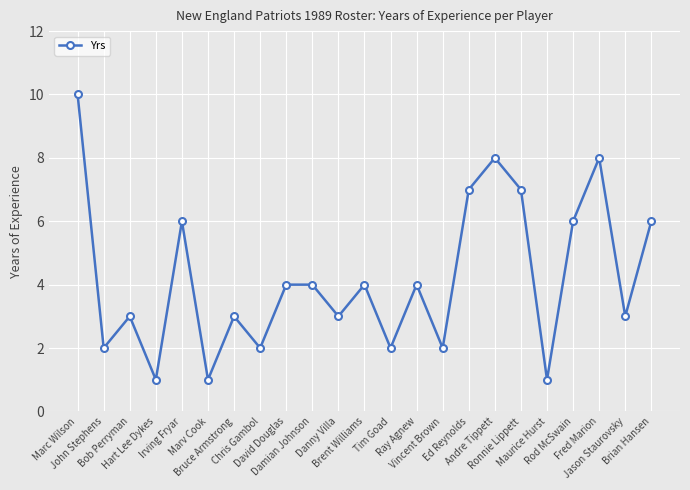

What is the change in value from Chris Gambol to Ray Agnew?

+2